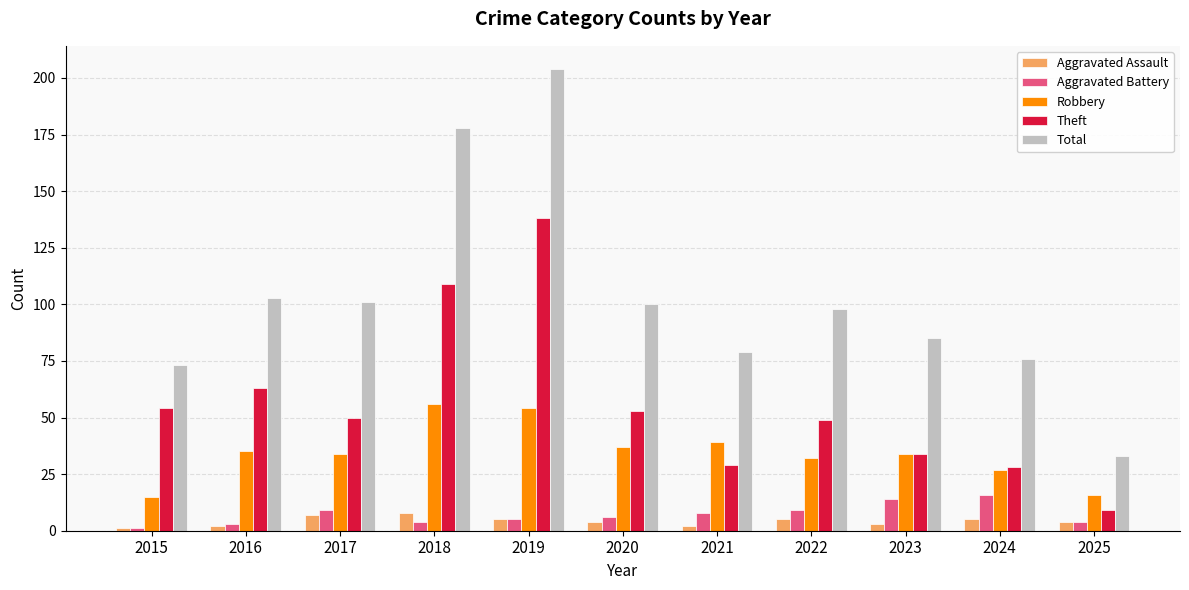

Reading left to right, list all the values displayed in this chart.

Aggravated Assault: 2015=1	2016=2	2017=7	2018=8	2019=5	2020=4	2021=2	2022=5	2023=3	2024=5	2025=4
Aggravated Battery: 2015=1	2016=3	2017=9	2018=4	2019=5	2020=6	2021=8	2022=9	2023=14	2024=16	2025=4
Robbery: 2015=15	2016=35	2017=34	2018=56	2019=54	2020=37	2021=39	2022=32	2023=34	2024=27	2025=16
Theft: 2015=54	2016=63	2017=50	2018=109	2019=138	2020=53	2021=29	2022=49	2023=34	2024=28	2025=9
Total: 2015=73	2016=103	2017=101	2018=178	2019=204	2020=100	2021=79	2022=98	2023=85	2024=76	2025=33